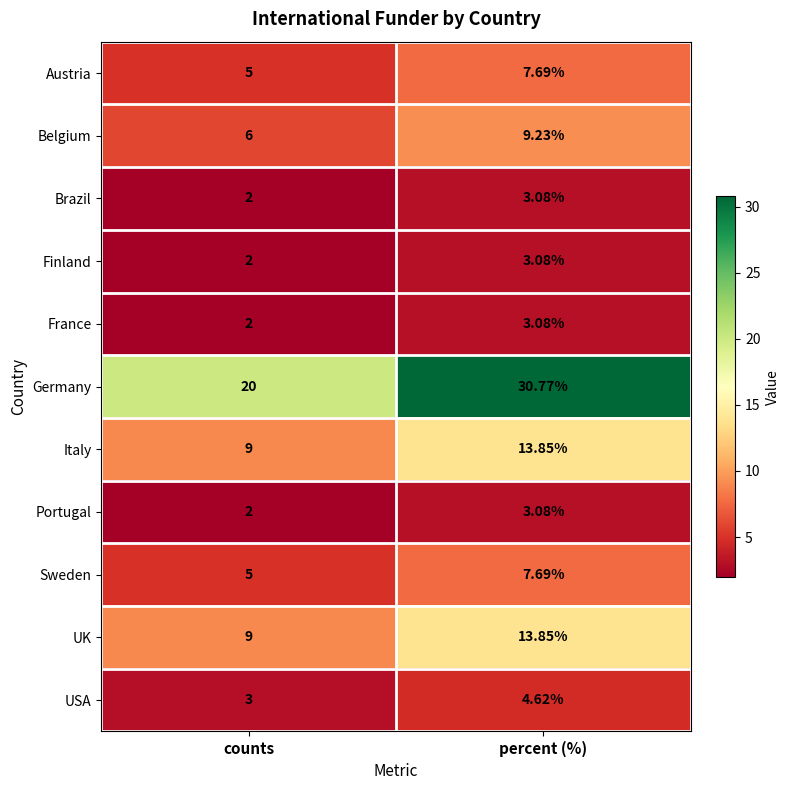

Which category has the highest value across all series?

percent (%)